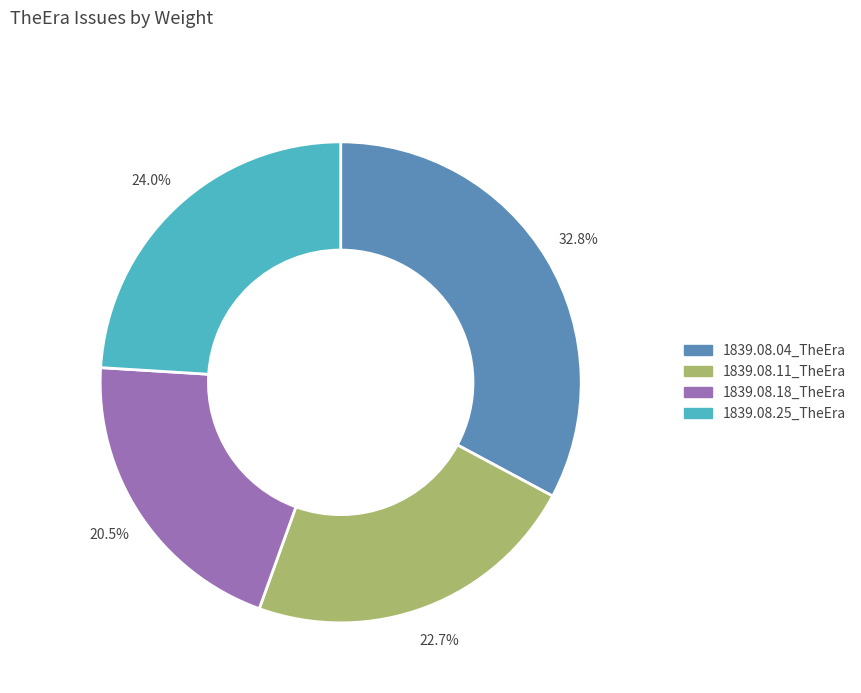

Rank the categories by value from lowest to highest.

1839.08.18_TheEra, 1839.08.11_TheEra, 1839.08.25_TheEra, 1839.08.04_TheEra